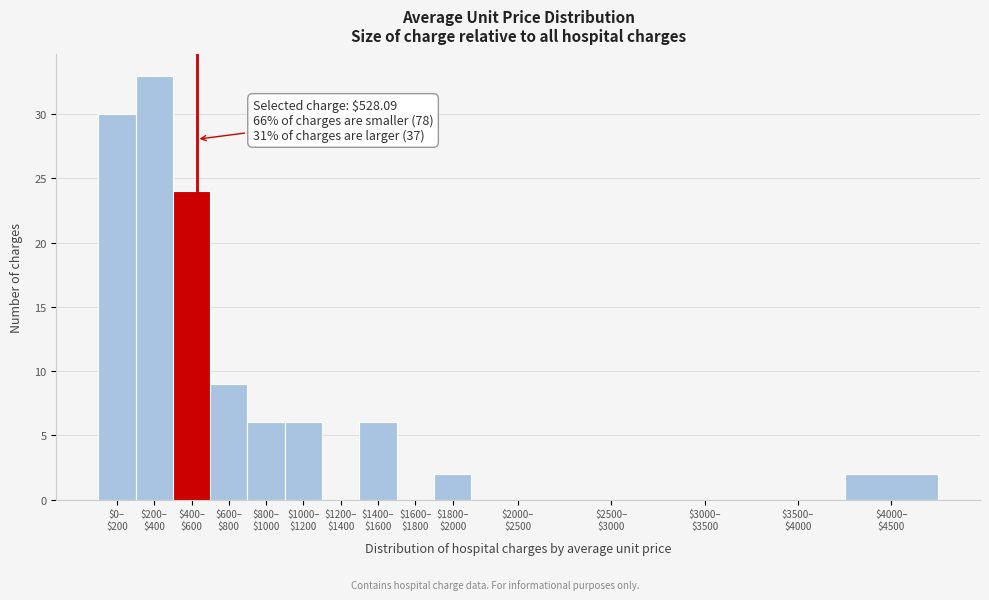

What is the greatest value displayed?

33